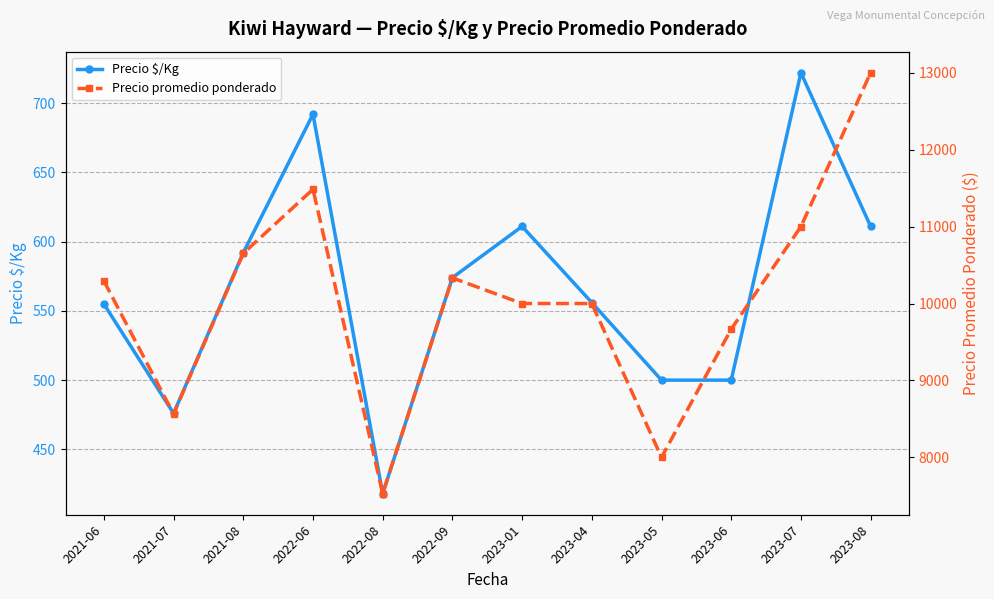

Count the number of data series in this chart.

2